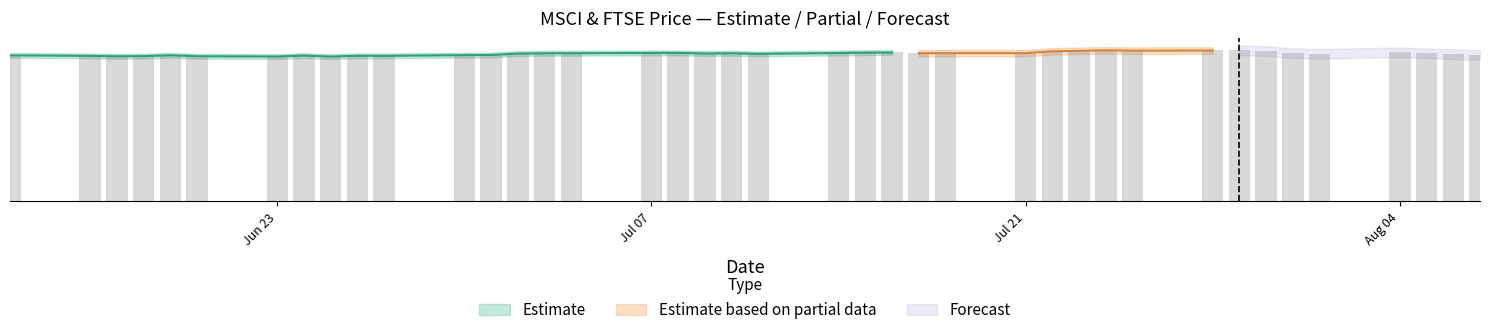

Rank the categories by value from lowest to highest.

2014-06-17, 2014-06-25, 2014-06-23, 2014-06-18, 2014-06-16, 2014-06-27, 2014-06-20, 2014-06-26, 2014-06-24, 2014-06-13, 2014-06-30, 2014-06-19, 2014-07-01, 2014-08-07, 2014-08-06, 2014-07-02, 2014-08-01, 2014-07-03, 2014-07-09, 2014-07-11, 2014-07-04, 2014-08-05, 2014-07-10, 2014-07-31, 2014-07-08, 2014-07-07, 2014-07-17, 2014-07-18, 2014-07-14, 2014-07-21, 2014-08-04, 2014-07-15, 2014-07-16, 2014-07-30, 2014-07-22, 2014-07-29, 2014-07-28, 2014-07-23, 2014-07-25, 2014-07-24